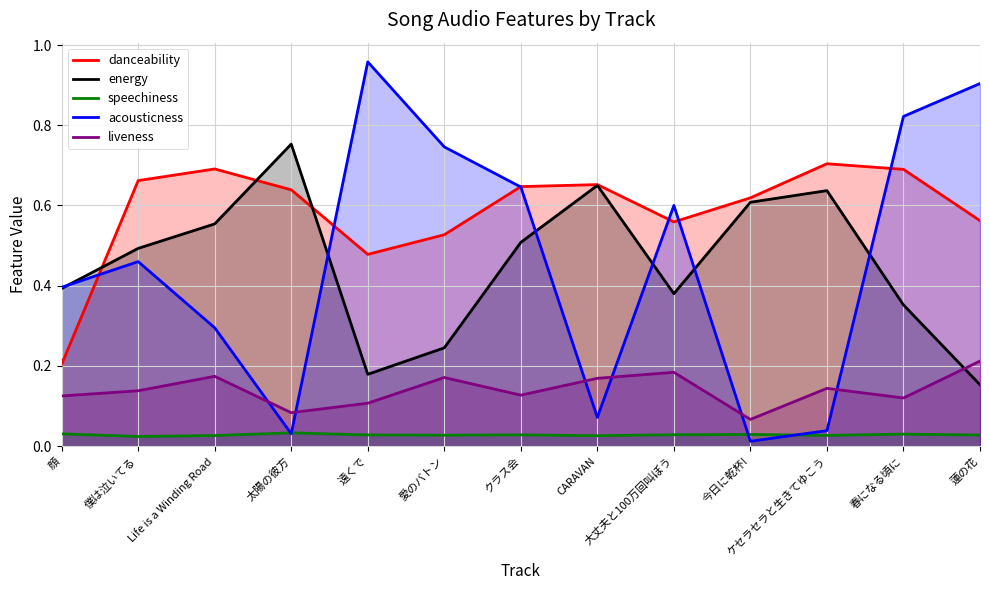

True or false: energy has a value of 0.4 at 愛のバトン.

False